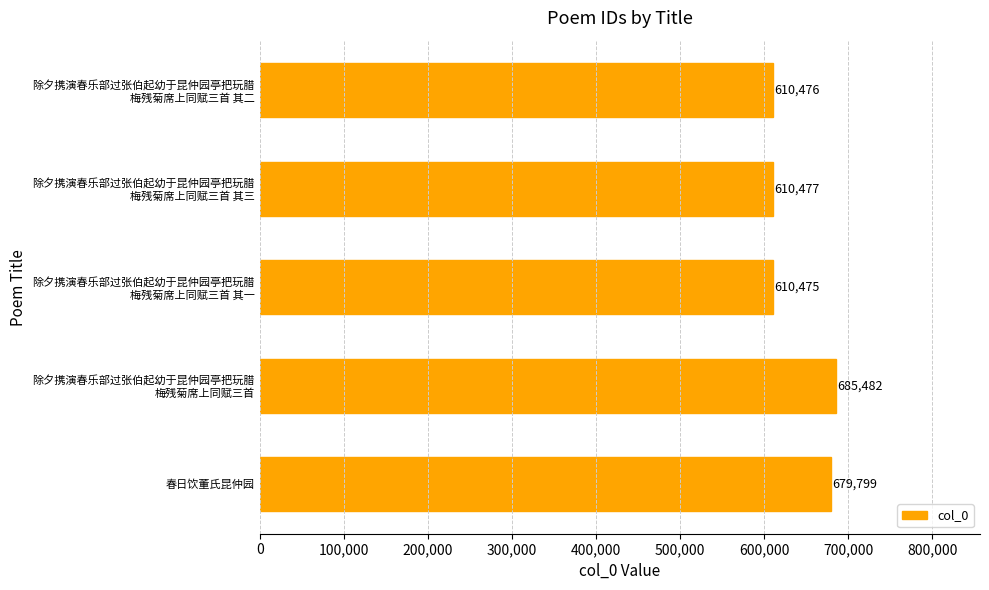

What is the minimum value shown in the chart?

610475